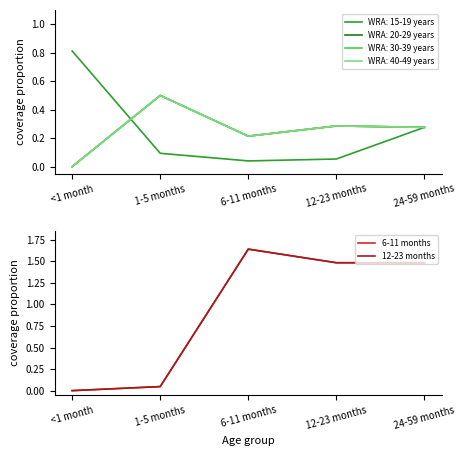

Which label corresponds to the smallest value in the chart?

<1 month